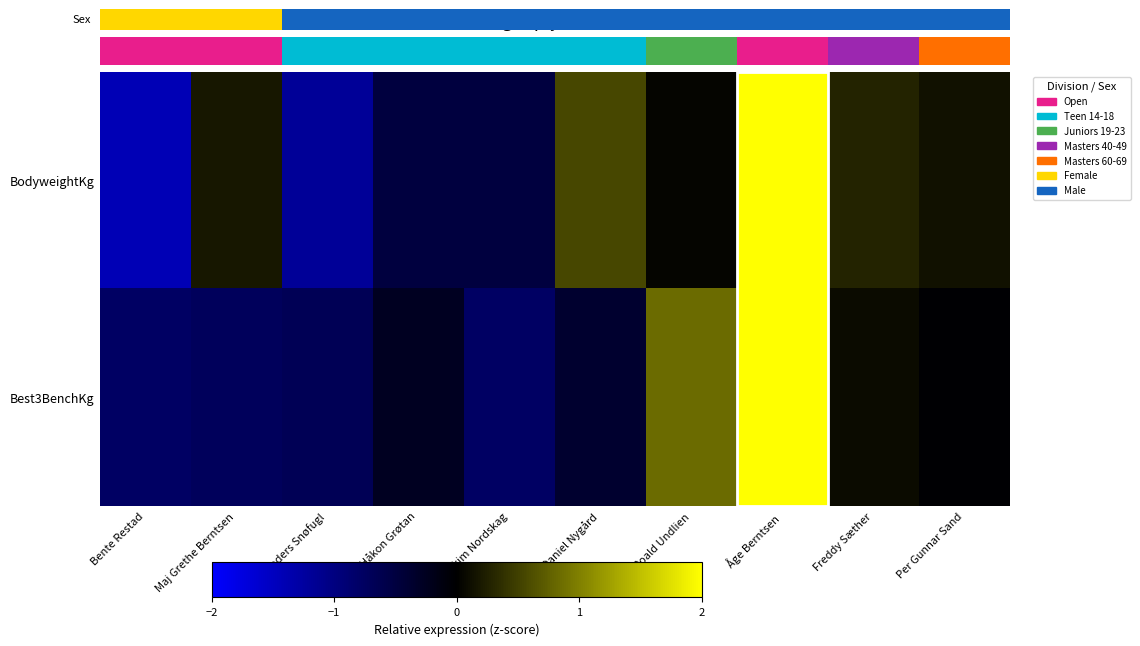

What is the spread (max minus min) of values at Daniel Nygård?

0.9